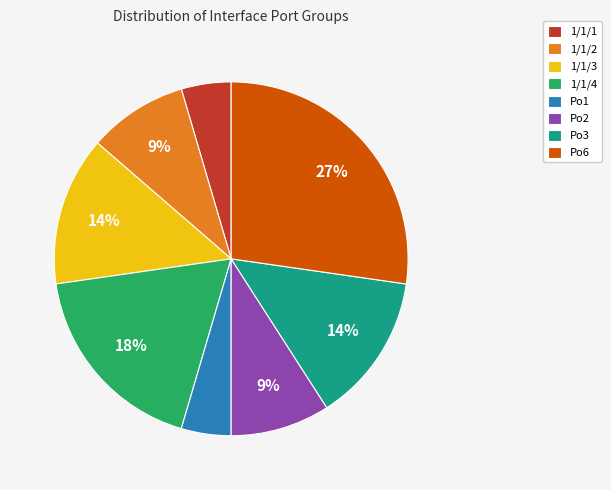

Count the number of slices in the pie.

8